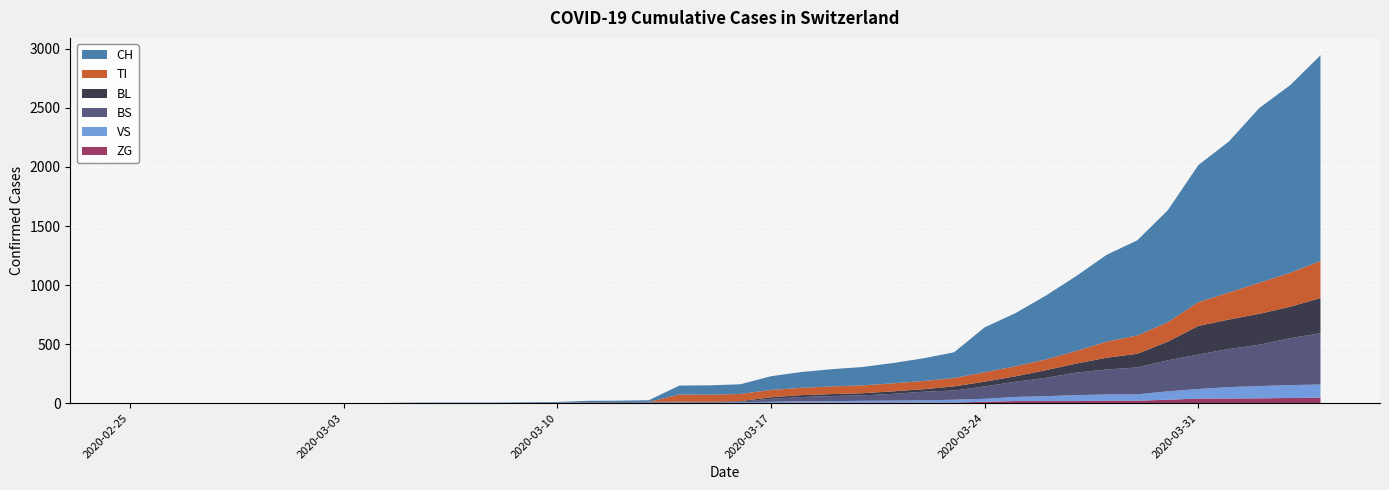

Reading left to right, list all the values displayed in this chart.

CH: 0	0	0	0	0	0	0	0	0	2	3	3	3	5	6	11	12	14	76	79	82	116	134	146	155	172	192	218	380	449	540	634	736	806	948	1160	1279	1480	1588	1742
TI: 0	0	0	0	0	0	0	0	0	0	0	0	0	0	0	0	0	0	61	61	61	62	62	65	67	68	70	71	80	85	91	107	136	155	165	202	229	263	287	314
BL: 0	0	0	0	0	0	0	0	0	0	0	0	0	1	2	2	2	2	2	5	5	13	16	16	18	21	21	35	40	46	65	76	100	115	158	242	249	262	266	298
BS: 0	0	0	0	0	0	0	0	0	0	0	0	0	0	0	4	4	4	4	0	4	25	36	44	46	57	73	78	105	128	155	191	211	228	263	292	323	350	397	434
VS: 0	0	0	0	0	0	0	0	0	2	2	2	2	2	2	3	3	5	6	6	8	11	11	12	15	17	19	24	25	35	41	50	53	54	71	81	96	104	109	112
ZG: 0	0	0	0	0	0	0	0	0	0	0	0	0	0	0	0	0	0	0	0	0	1	5	5	5	5	5	5	12	18	18	18	21	21	29	39	40	41	44	46